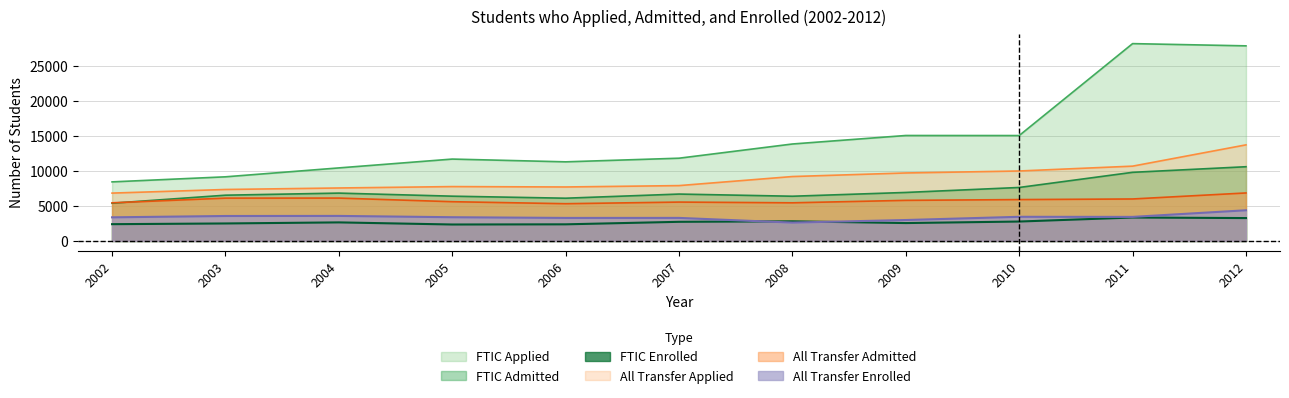

What is the value of the All Transfer Enrolled point at the 2nd from the left?

3563